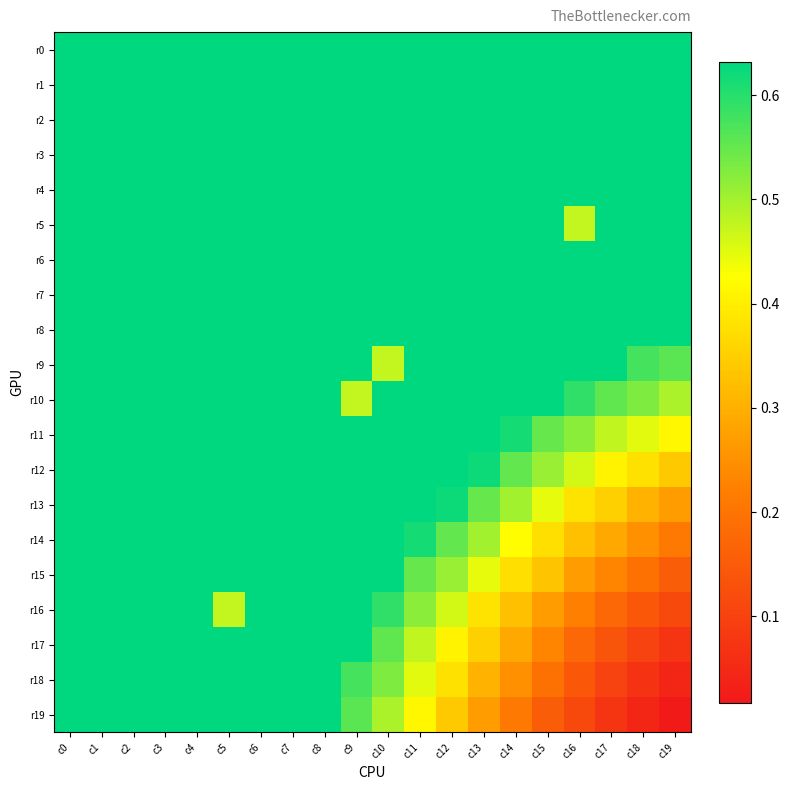

Reading left to right, list all the values displayed in this chart.

r0: c0=0.6	c1=0.6	c2=0.6	c3=0.6	c4=0.6	c5=0.6	c6=0.6	c7=0.6	c8=0.6	c9=0.6	c10=0.6	c11=0.6	c12=0.6	c13=0.6	c14=0.6	c15=0.6	c16=0.6	c17=0.6	c18=0.6	c19=0.6
r1: c0=0.6	c1=0.6	c2=0.6	c3=0.6	c4=0.6	c5=0.6	c6=0.6	c7=0.6	c8=0.6	c9=0.6	c10=0.6	c11=0.6	c12=0.6	c13=0.6	c14=0.6	c15=0.6	c16=0.6	c17=0.6	c18=0.6	c19=0.6
r2: c0=0.6	c1=0.6	c2=0.6	c3=0.6	c4=0.6	c5=0.6	c6=0.6	c7=0.6	c8=0.6	c9=0.6	c10=0.6	c11=0.6	c12=0.6	c13=0.6	c14=0.6	c15=0.6	c16=0.6	c17=0.6	c18=0.6	c19=0.6
r3: c0=0.6	c1=0.6	c2=0.6	c3=0.6	c4=0.6	c5=0.6	c6=0.6	c7=0.6	c8=0.6	c9=0.6	c10=0.6	c11=0.6	c12=0.6	c13=0.6	c14=0.6	c15=0.6	c16=0.6	c17=0.6	c18=0.6	c19=0.6
r4: c0=0.6	c1=0.6	c2=0.6	c3=0.6	c4=0.6	c5=0.6	c6=0.6	c7=0.6	c8=0.6	c9=0.6	c10=0.6	c11=0.6	c12=0.6	c13=0.6	c14=0.6	c15=0.6	c16=0.6	c17=0.6	c18=0.6	c19=0.6
r5: c0=0.6	c1=0.6	c2=0.6	c3=0.6	c4=0.6	c5=0.6	c6=0.6	c7=0.6	c8=0.6	c9=0.6	c10=0.6	c11=0.6	c12=0.6	c13=0.6	c14=0.6	c15=0.6	c16=0.5	c17=0.6	c18=0.6	c19=0.6
r6: c0=0.6	c1=0.6	c2=0.6	c3=0.6	c4=0.6	c5=0.6	c6=0.6	c7=0.6	c8=0.6	c9=0.6	c10=0.6	c11=0.6	c12=0.6	c13=0.6	c14=0.6	c15=0.6	c16=0.6	c17=0.6	c18=0.6	c19=0.6
r7: c0=0.6	c1=0.6	c2=0.6	c3=0.6	c4=0.6	c5=0.6	c6=0.6	c7=0.6	c8=0.6	c9=0.6	c10=0.6	c11=0.6	c12=0.6	c13=0.6	c14=0.6	c15=0.6	c16=0.6	c17=0.6	c18=0.6	c19=0.6
r8: c0=0.6	c1=0.6	c2=0.6	c3=0.6	c4=0.6	c5=0.6	c6=0.6	c7=0.6	c8=0.6	c9=0.6	c10=0.6	c11=0.6	c12=0.6	c13=0.6	c14=0.6	c15=0.6	c16=0.6	c17=0.6	c18=0.6	c19=0.6
r9: c0=0.6	c1=0.6	c2=0.6	c3=0.6	c4=0.6	c5=0.6	c6=0.6	c7=0.6	c8=0.6	c9=0.6	c10=0.5	c11=0.6	c12=0.6	c13=0.6	c14=0.6	c15=0.6	c16=0.6	c17=0.6	c18=0.6	c19=0.6
r10: c0=0.6	c1=0.6	c2=0.6	c3=0.6	c4=0.6	c5=0.6	c6=0.6	c7=0.6	c8=0.6	c9=0.5	c10=0.6	c11=0.6	c12=0.6	c13=0.6	c14=0.6	c15=0.6	c16=0.6	c17=0.6	c18=0.5	c19=0.5
r11: c0=0.6	c1=0.6	c2=0.6	c3=0.6	c4=0.6	c5=0.6	c6=0.6	c7=0.6	c8=0.6	c9=0.6	c10=0.6	c11=0.6	c12=0.6	c13=0.6	c14=0.6	c15=0.5	c16=0.5	c17=0.5	c18=0.5	c19=0.4
r12: c0=0.6	c1=0.6	c2=0.6	c3=0.6	c4=0.6	c5=0.6	c6=0.6	c7=0.6	c8=0.6	c9=0.6	c10=0.6	c11=0.6	c12=0.6	c13=0.6	c14=0.6	c15=0.5	c16=0.5	c17=0.4	c18=0.4	c19=0.3
r13: c0=0.6	c1=0.6	c2=0.6	c3=0.6	c4=0.6	c5=0.6	c6=0.6	c7=0.6	c8=0.6	c9=0.6	c10=0.6	c11=0.6	c12=0.6	c13=0.5	c14=0.5	c15=0.4	c16=0.4	c17=0.4	c18=0.3	c19=0.3
r14: c0=0.6	c1=0.6	c2=0.6	c3=0.6	c4=0.6	c5=0.6	c6=0.6	c7=0.6	c8=0.6	c9=0.6	c10=0.6	c11=0.6	c12=0.6	c13=0.5	c14=0.4	c15=0.4	c16=0.3	c17=0.3	c18=0.2	c19=0.2
r15: c0=0.6	c1=0.6	c2=0.6	c3=0.6	c4=0.6	c5=0.6	c6=0.6	c7=0.6	c8=0.6	c9=0.6	c10=0.6	c11=0.5	c12=0.5	c13=0.4	c14=0.4	c15=0.3	c16=0.3	c17=0.2	c18=0.2	c19=0.2
r16: c0=0.6	c1=0.6	c2=0.6	c3=0.6	c4=0.6	c5=0.5	c6=0.6	c7=0.6	c8=0.6	c9=0.6	c10=0.6	c11=0.5	c12=0.5	c13=0.4	c14=0.3	c15=0.3	c16=0.2	c17=0.2	c18=0.1	c19=0.1
r17: c0=0.6	c1=0.6	c2=0.6	c3=0.6	c4=0.6	c5=0.6	c6=0.6	c7=0.6	c8=0.6	c9=0.6	c10=0.6	c11=0.5	c12=0.4	c13=0.4	c14=0.3	c15=0.2	c16=0.2	c17=0.1	c18=0.1	c19=0.1
r18: c0=0.6	c1=0.6	c2=0.6	c3=0.6	c4=0.6	c5=0.6	c6=0.6	c7=0.6	c8=0.6	c9=0.6	c10=0.5	c11=0.5	c12=0.4	c13=0.3	c14=0.2	c15=0.2	c16=0.1	c17=0.1	c18=0.1	c19=0.0
r19: c0=0.6	c1=0.6	c2=0.6	c3=0.6	c4=0.6	c5=0.6	c6=0.6	c7=0.6	c8=0.6	c9=0.6	c10=0.5	c11=0.4	c12=0.3	c13=0.3	c14=0.2	c15=0.2	c16=0.1	c17=0.1	c18=0.0	c19=0.0